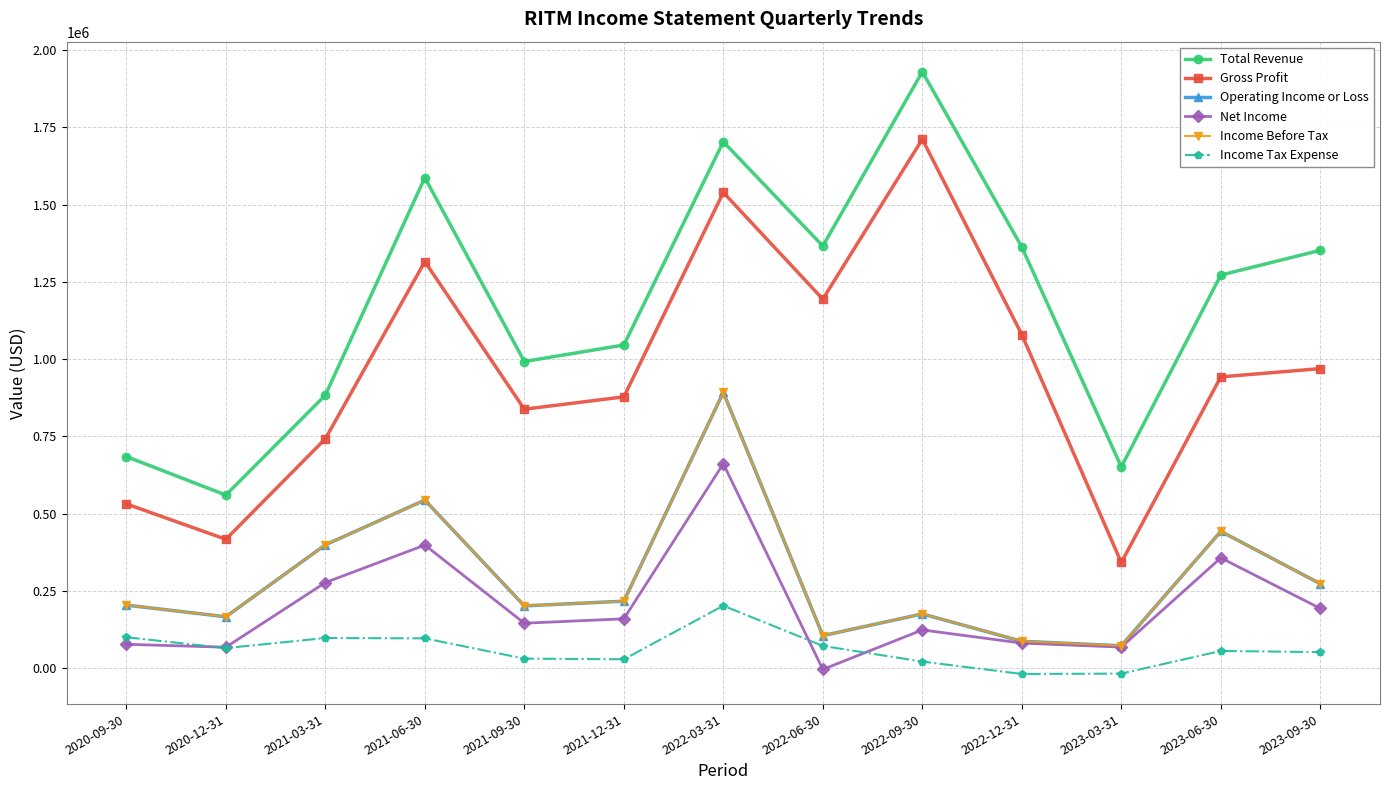

At which label is Operating Income or Loss closest to 482950?

2023-06-30